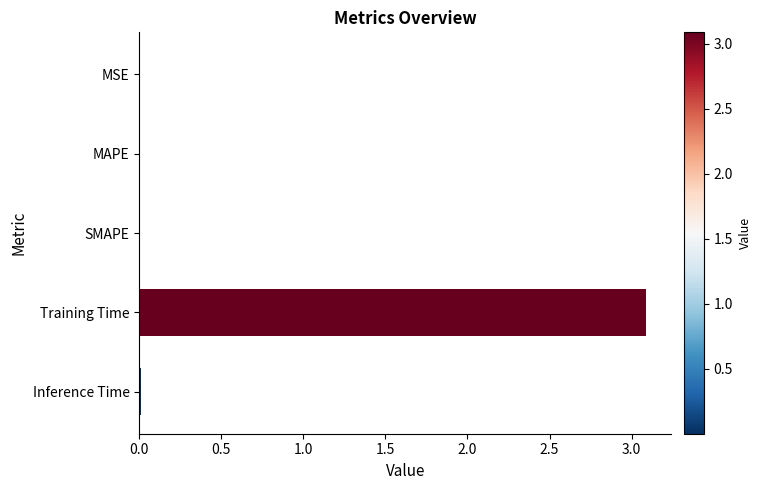

What is the greatest value displayed?

3.1